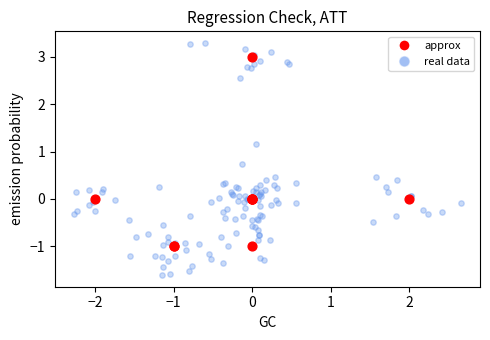

Which series contains the highest Y value?

real data